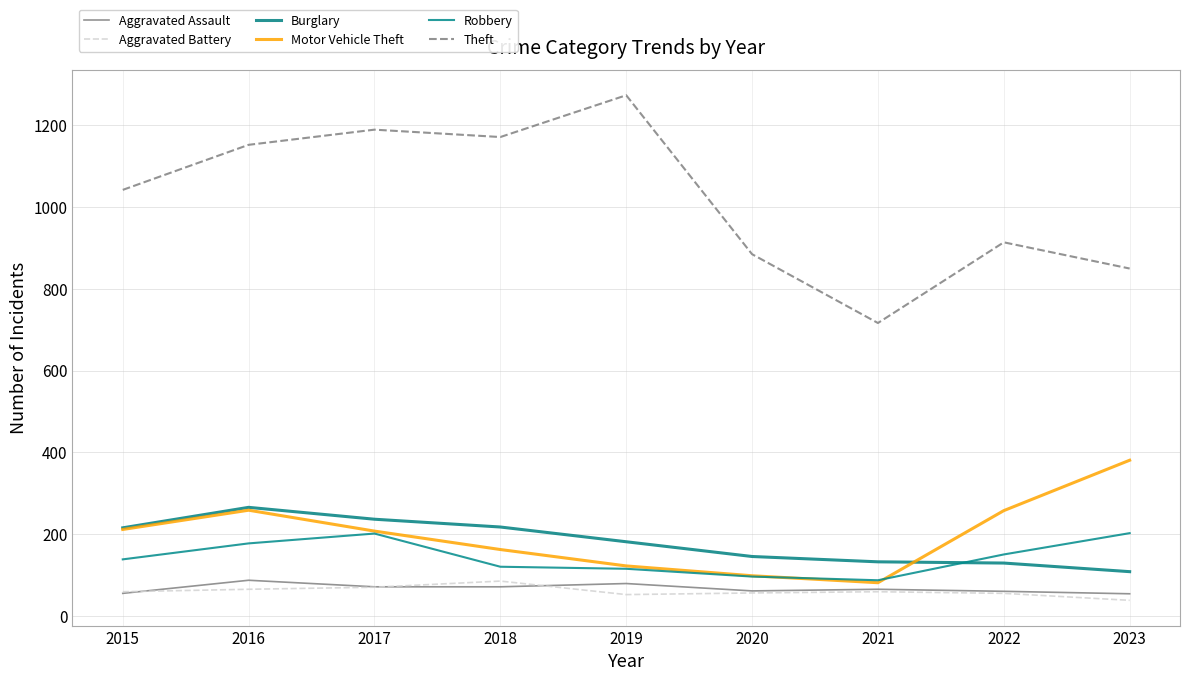

Reading left to right, extract all data points from this chart.

Aggravated Assault: 2015=56	2016=88	2017=72	2018=72	2019=80	2020=62	2021=66	2022=61	2023=55
Aggravated Battery: 2015=60	2016=66	2017=71	2018=86	2019=53	2020=57	2021=60	2022=56	2023=39
Burglary: 2015=216	2016=266	2017=237	2018=218	2019=182	2020=146	2021=133	2022=130	2023=109
Motor Vehicle Theft: 2015=212	2016=259	2017=208	2018=163	2019=123	2020=99	2021=82	2022=258	2023=381
Robbery: 2015=139	2016=178	2017=202	2018=121	2019=116	2020=97	2021=88	2022=151	2023=203
Theft: 2015=1041	2016=1151	2017=1188	2018=1170	2019=1272	2020=884	2021=716	2022=913	2023=849